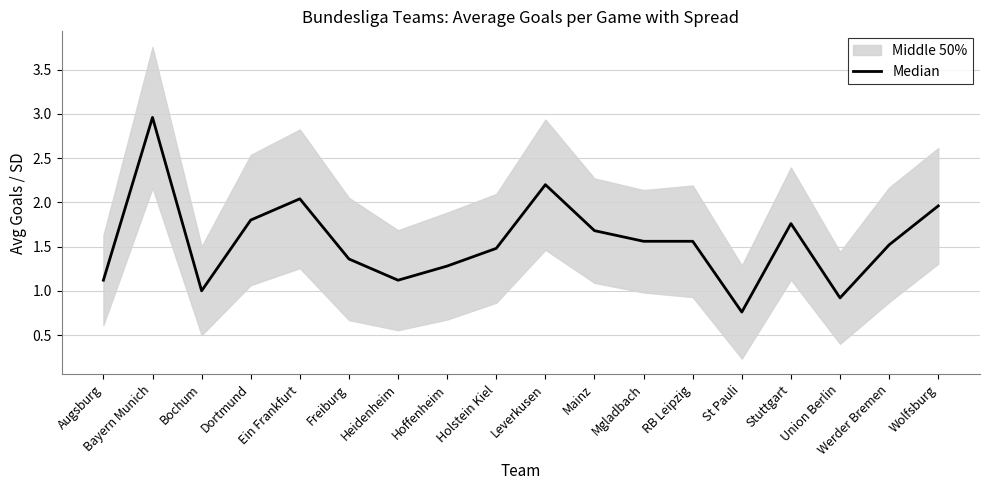

The value at Bayern Munich is 1.9. True or false?

False